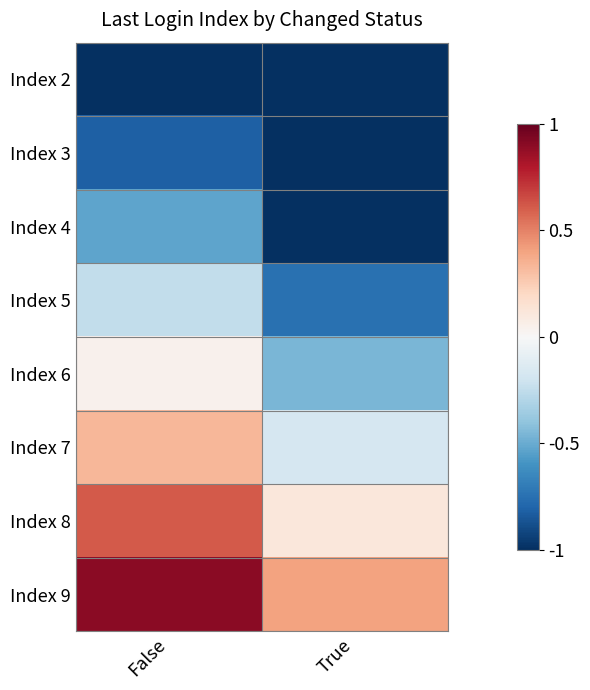

What is the total value across all series at False?

-0.7